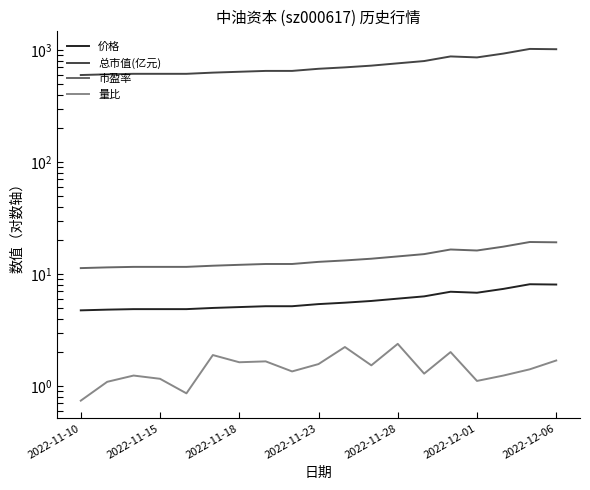

What is the total value across all series at 10?

722.6